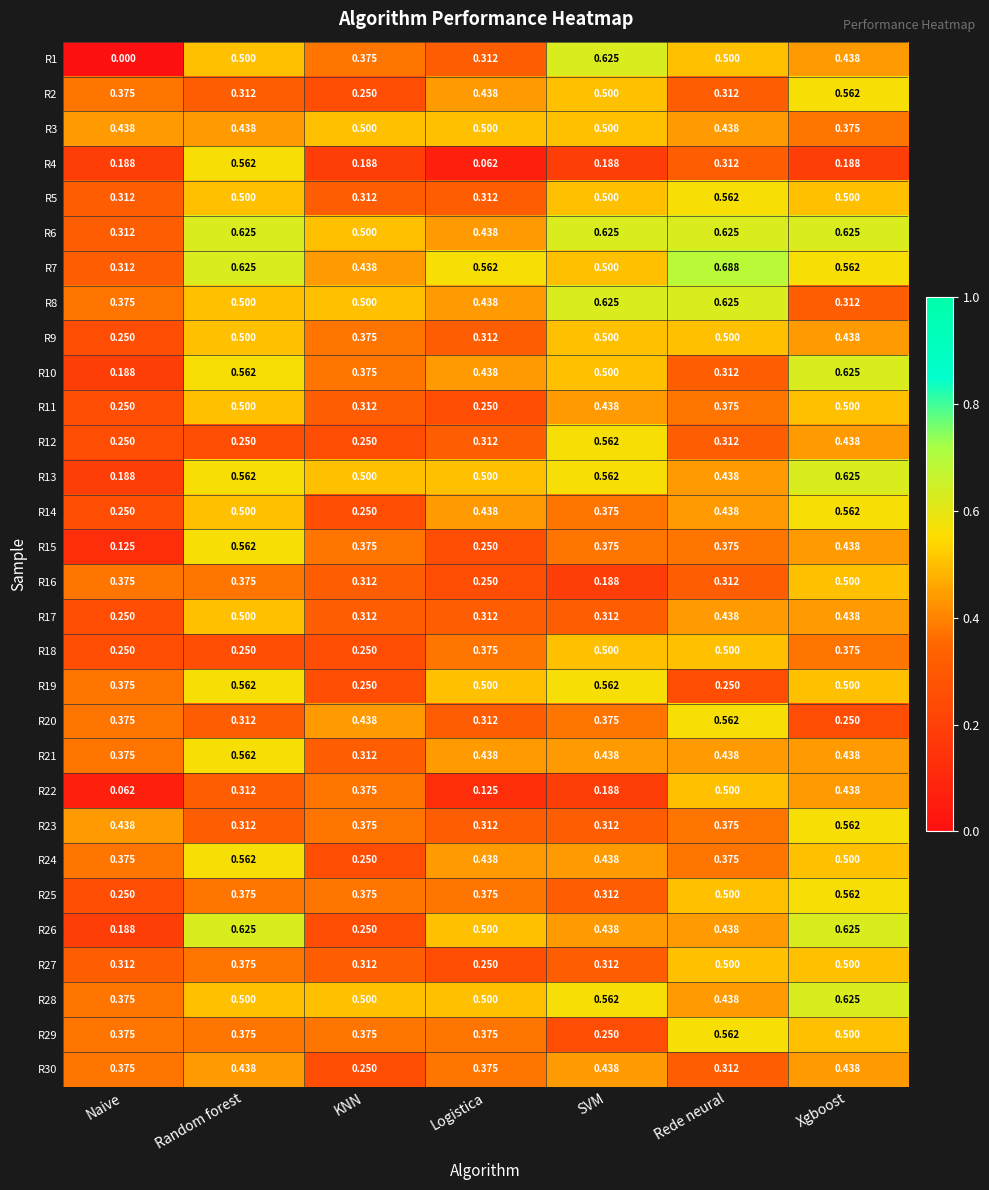

Is the value of R8 at Logistica greater than the value of R29 at Logistica?

Yes